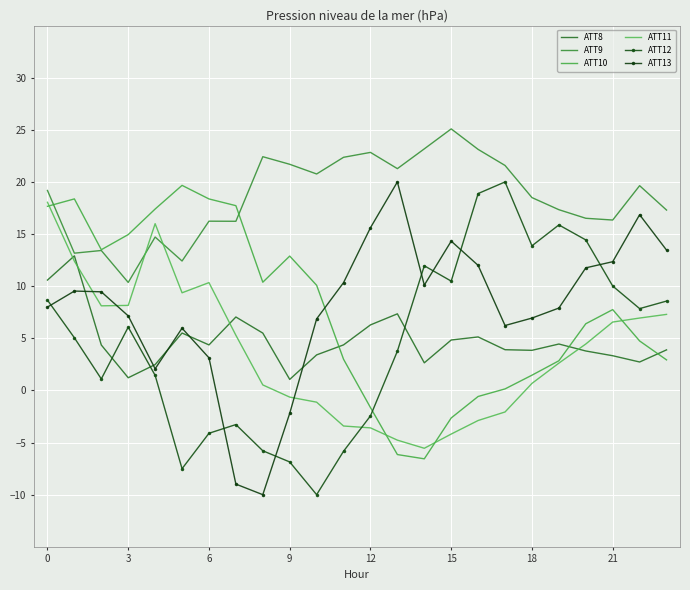

Which series has the largest total across all categories?

ATT9